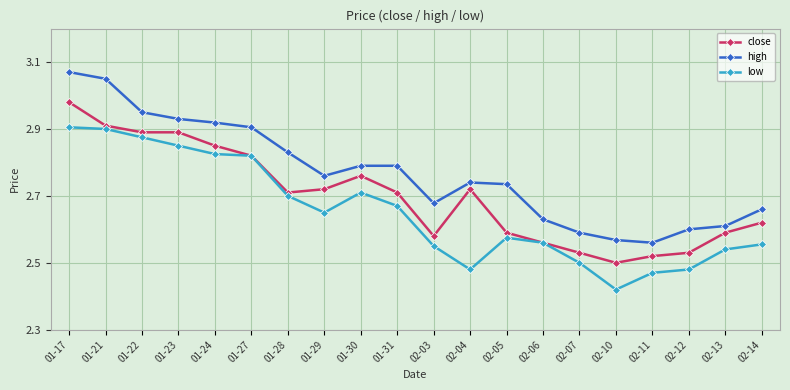

At which label is low closest to 2?

02-10